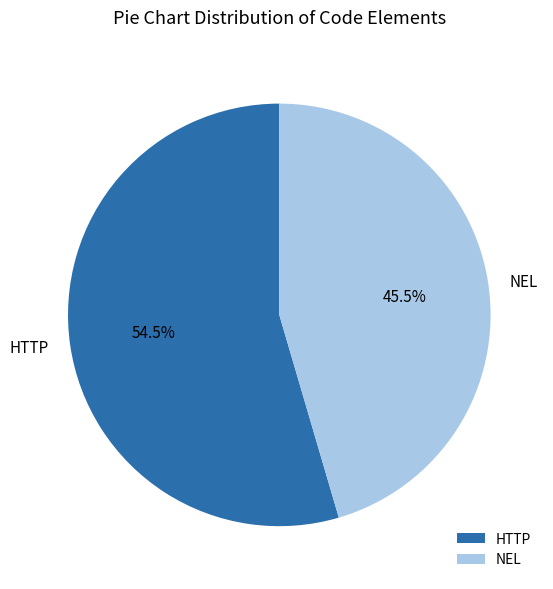

To the nearest percent, what is the difference between the HTTP and NEL slice percentages?

9%